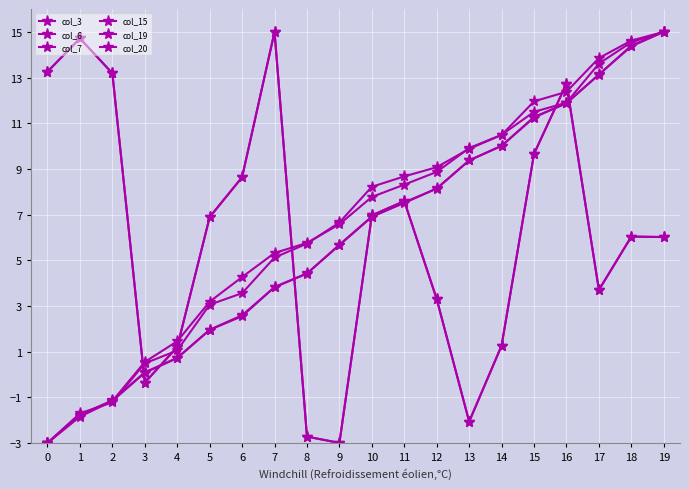

What is the value of the col_7 point at the 17th from the left?

11.9